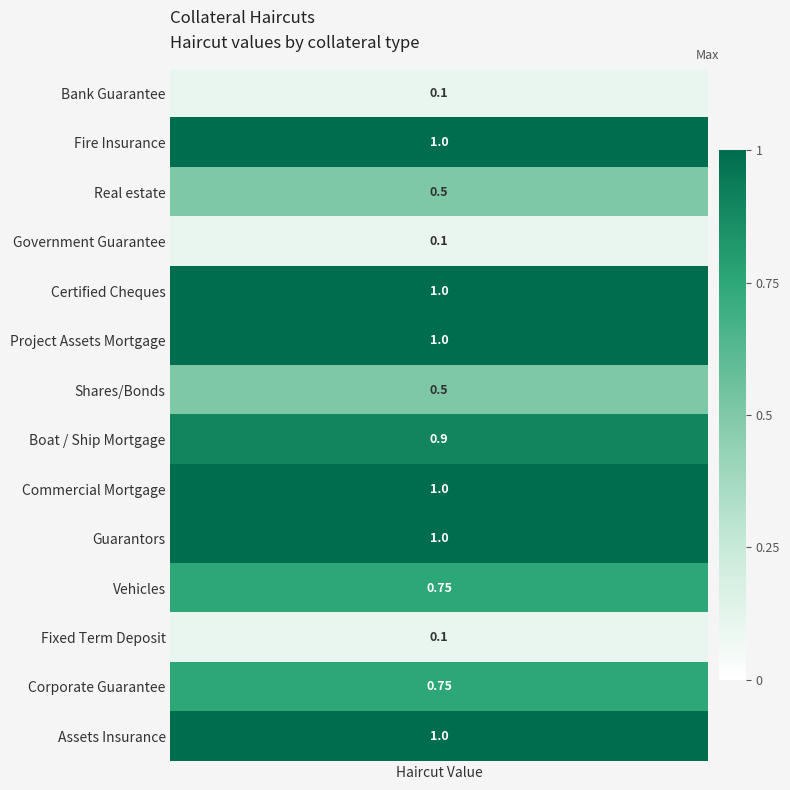

Rank the categories by value from lowest to highest.

Bank Guarantee, Government Guarantee, Fixed Term Deposit, Real estate, Shares/Bonds, Vehicles, Corporate Guarantee, Boat / Ship Mortgage, Fire Insurance, Certified Cheques, Project Assets Mortgage, Commercial Mortgage, Guarantors, Assets Insurance